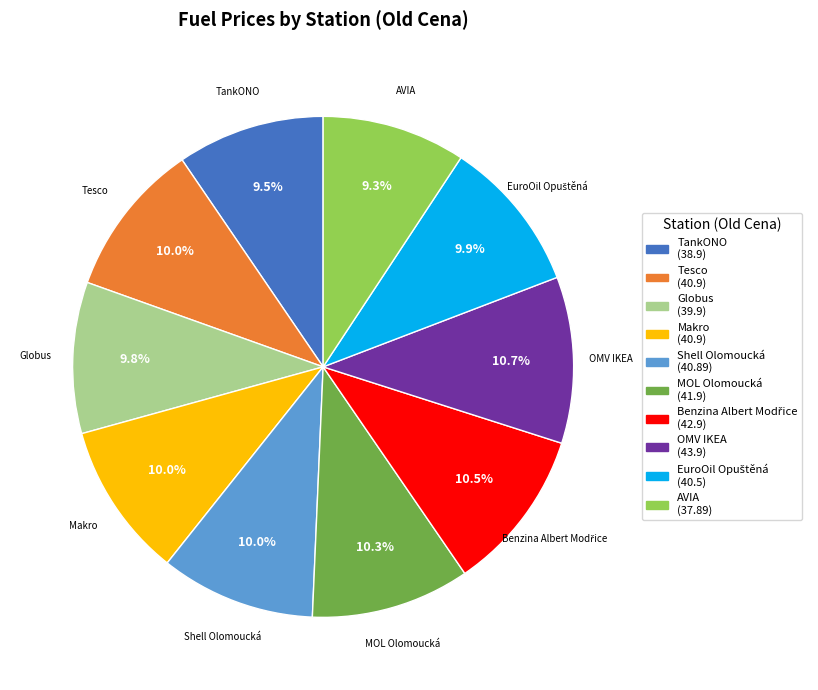

Is there any slice that represents more than half of the pie?

No